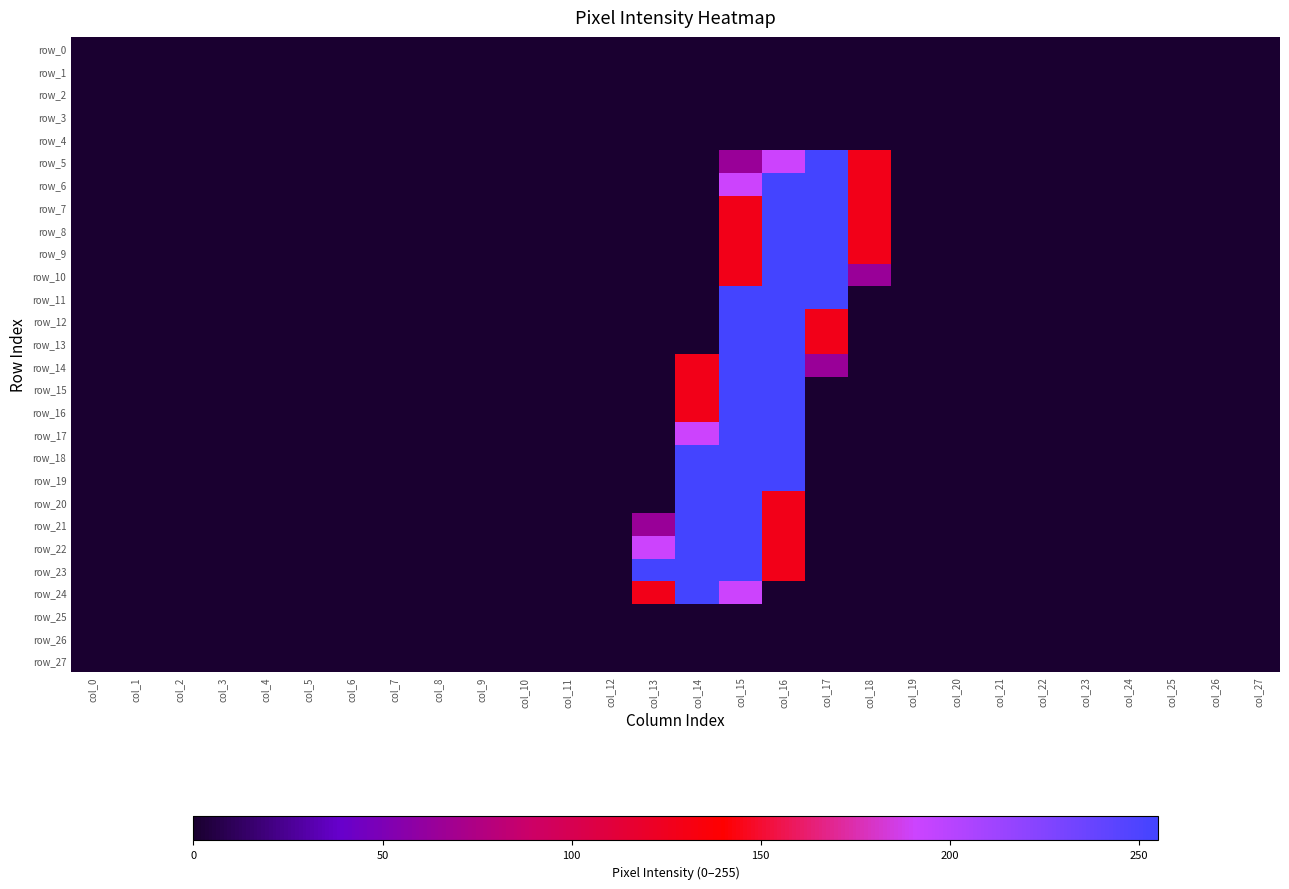

List the series in order of their peak value, highest first.

row_5, row_6, row_7, row_8, row_9, row_10, row_11, row_12, row_13, row_14, row_15, row_16, row_17, row_18, row_19, row_20, row_21, row_22, row_23, row_24, row_0, row_1, row_2, row_3, row_4, row_25, row_26, row_27